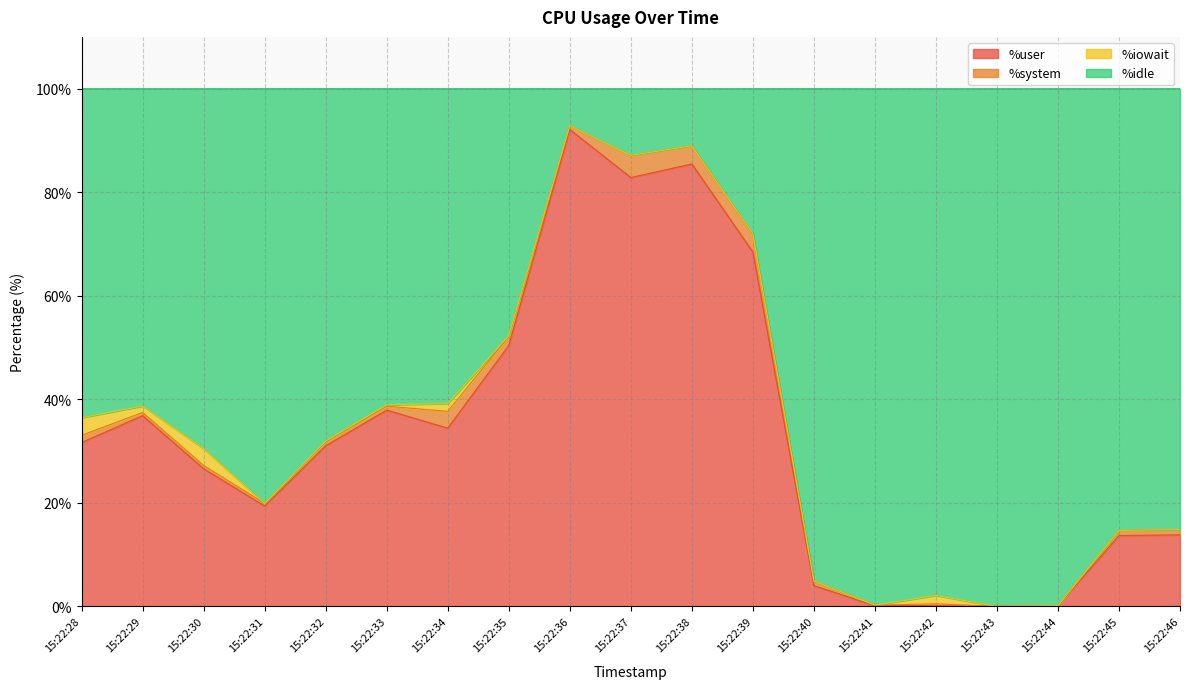

What is the sum of all %user values?

628.9